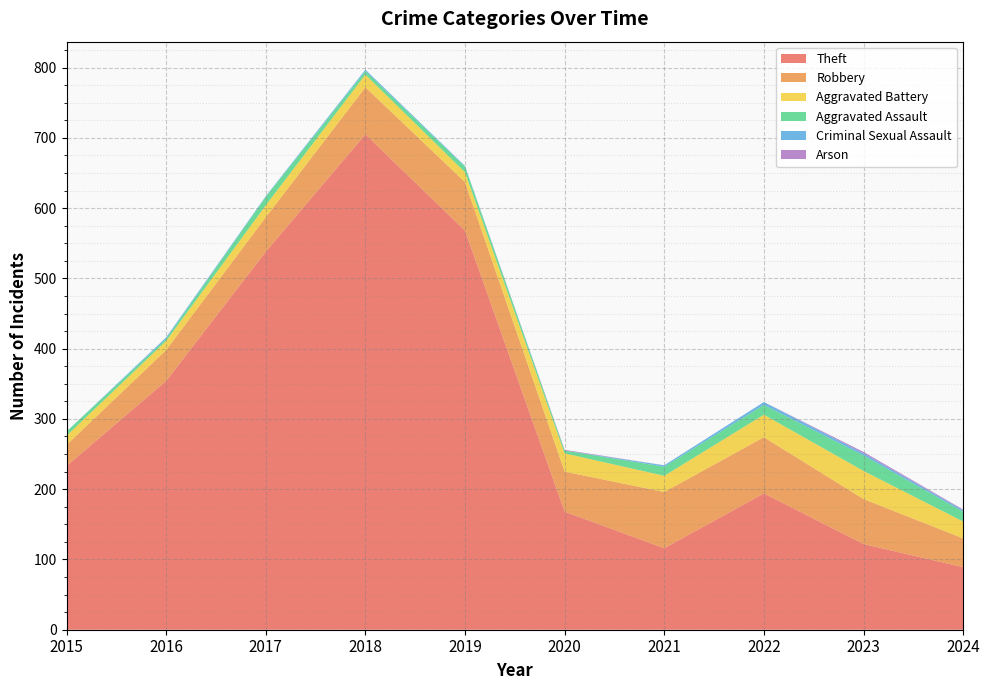

Reading left to right, list all the values displayed in this chart.

Theft: 2015=233	2016=354	2017=538	2018=705	2019=568	2020=168	2021=116	2022=194	2023=122	2024=89
Robbery: 2015=30	2016=44	2017=49	2018=67	2019=69	2020=57	2021=80	2022=80	2023=64	2024=41
Aggravated Battery: 2015=13	2016=13	2017=17	2018=18	2019=14	2020=26	2021=23	2022=32	2023=40	2024=24
Aggravated Assault: 2015=6	2016=3	2017=12	2018=5	2019=8	2020=4	2021=13	2022=14	2023=22	2024=14
Criminal Sexual Assault: 2015=0	2016=2	2017=1	2018=2	2019=1	2020=0	2021=2	2022=4	2023=3	2024=2
Arson: 2015=0	2016=0	2017=0	2018=0	2019=0	2020=1	2021=0	2022=0	2023=2	2024=1